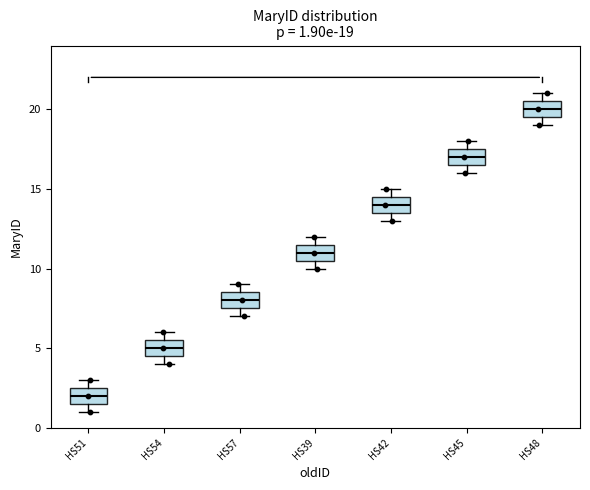

Which box has the lowest median line?

HS51